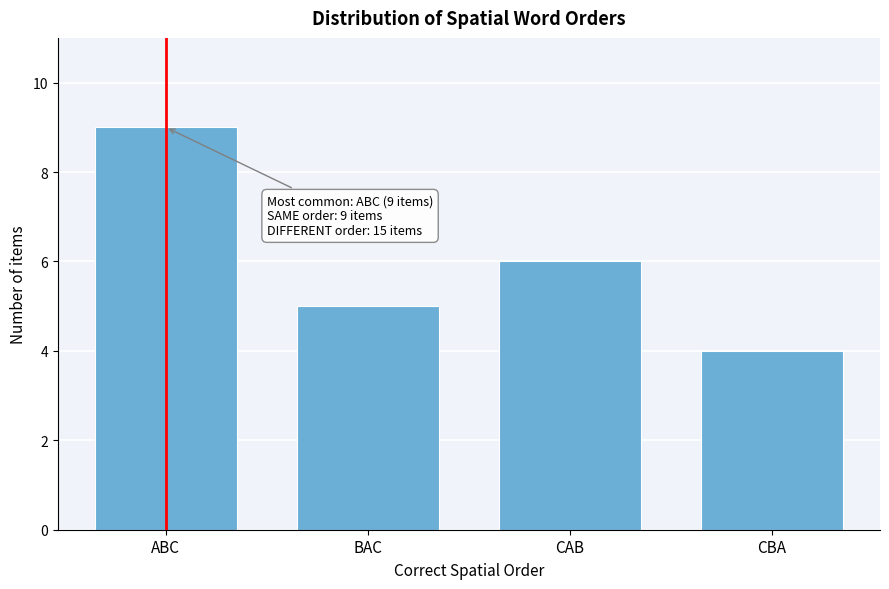

Reading left to right, list all the values displayed in this chart.

ABC=9	BAC=5	CAB=6	CBA=4